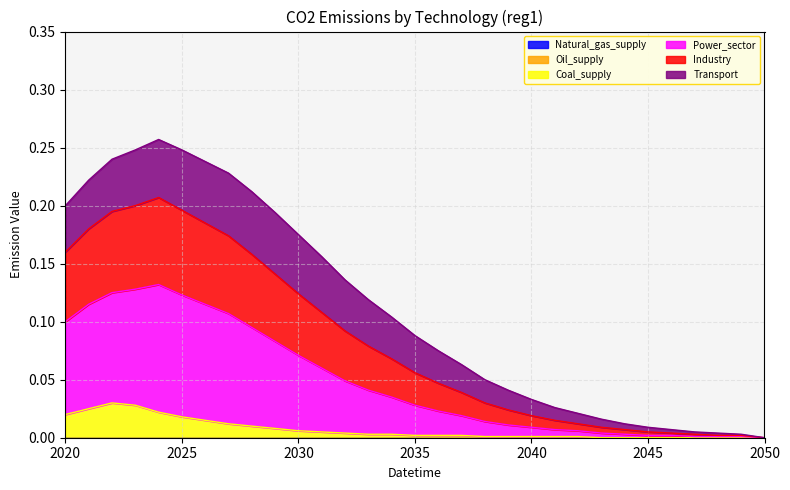

Is the value of Power_sector at 2028 greater than the value of Industry at 2039?

Yes